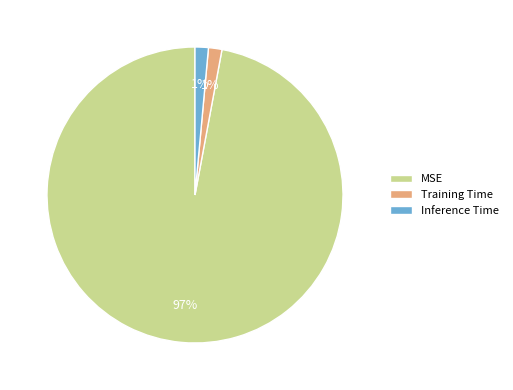

Which slice is the largest?

MSE